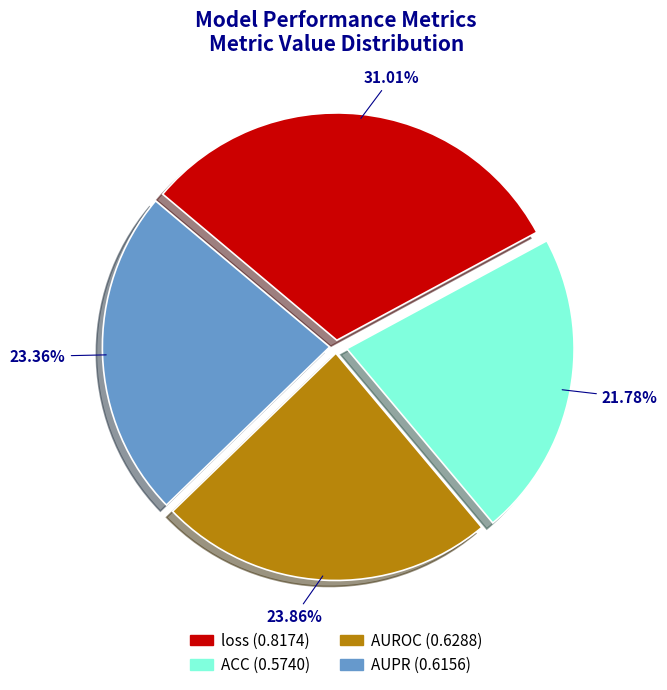

To the nearest percent, what is the average slice percentage?

25%